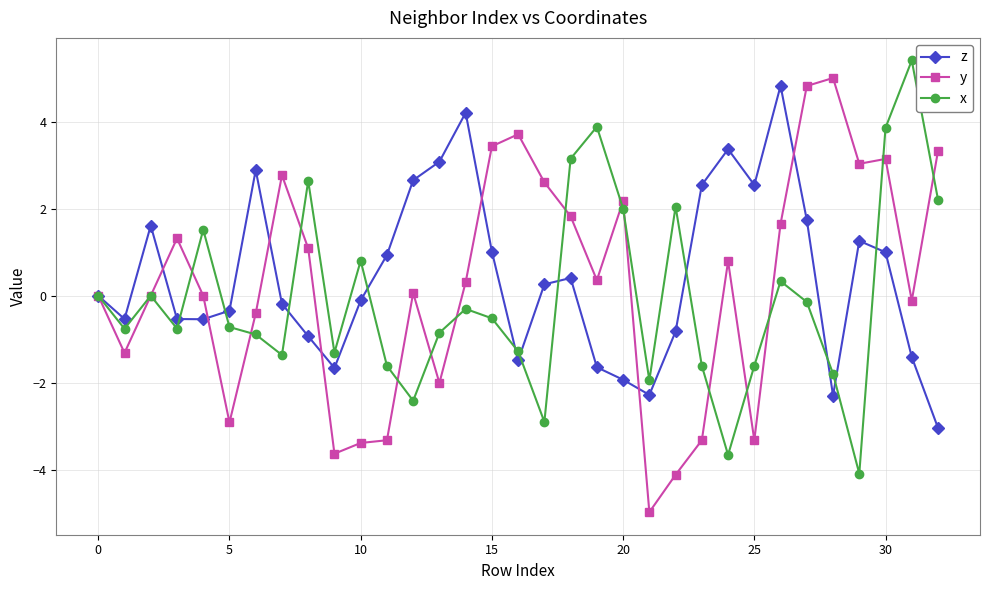

How many data points does each series have?

33